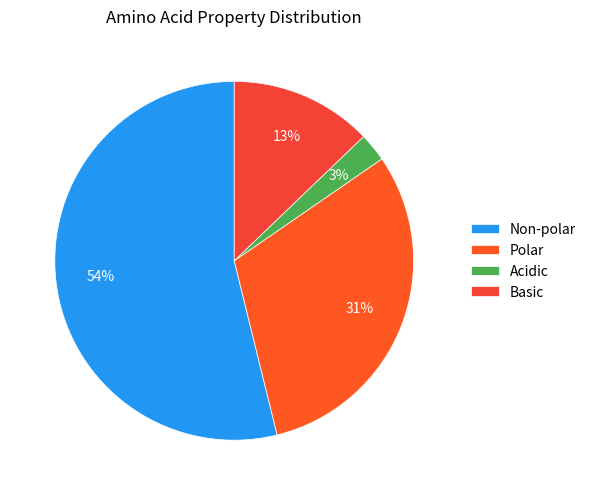

Which slice represents more than half of the pie?

Non-polar